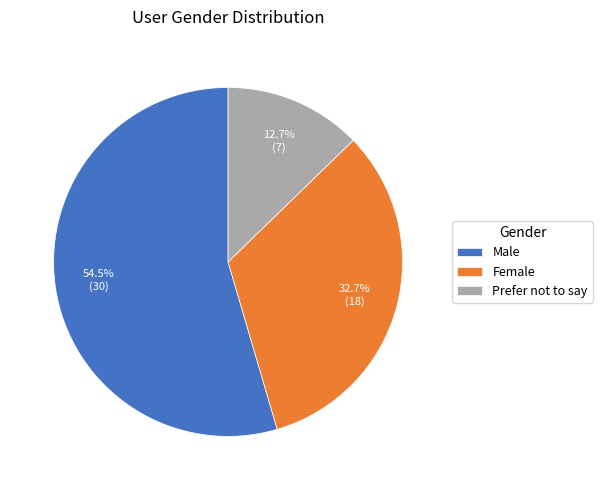

Which category has the biggest portion of the pie?

Male